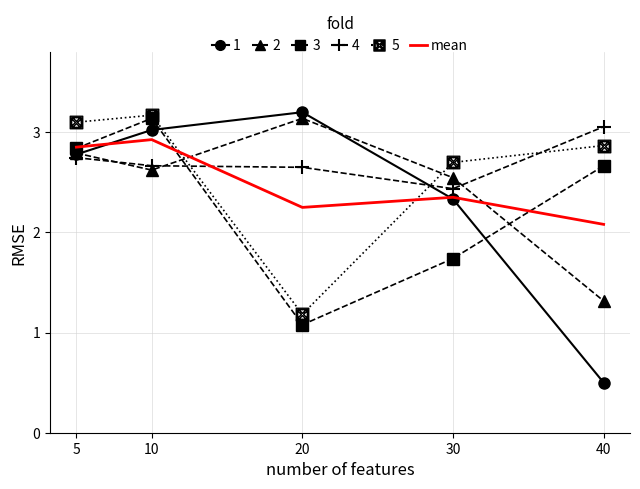

What is the greatest value displayed?

3.2